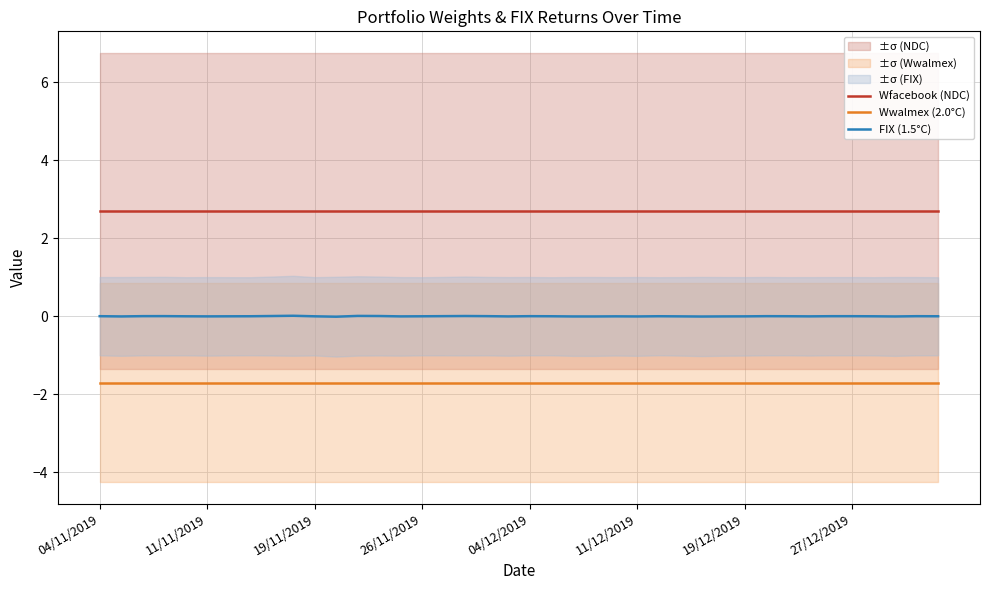

What position from the left is 29?

30